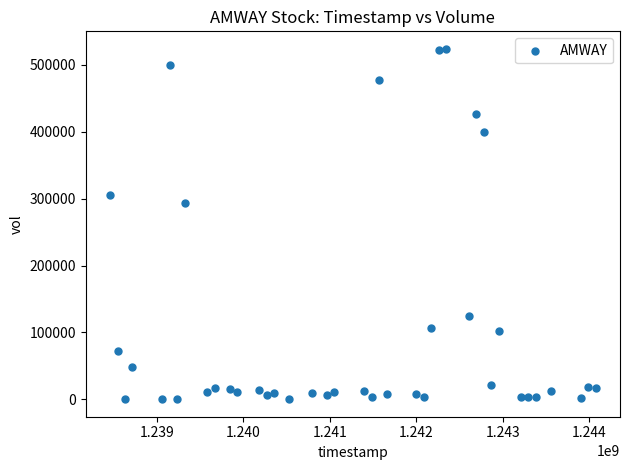

What Y value in the scatter plot is closest to 262150?

293000